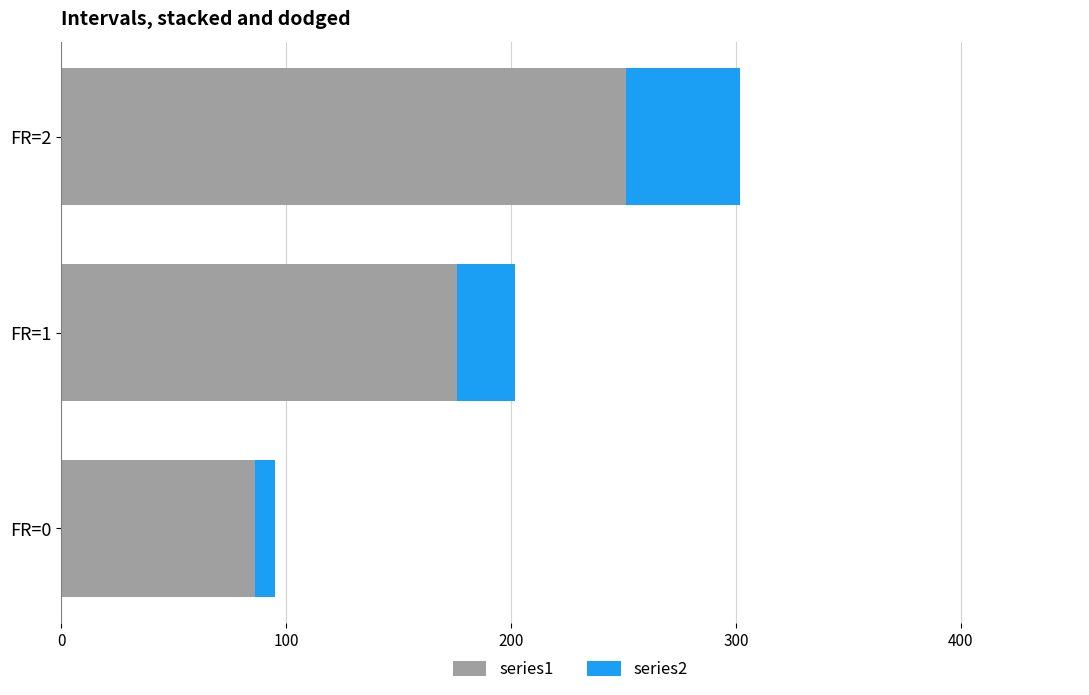

Does the chart contain stacked bars?

No